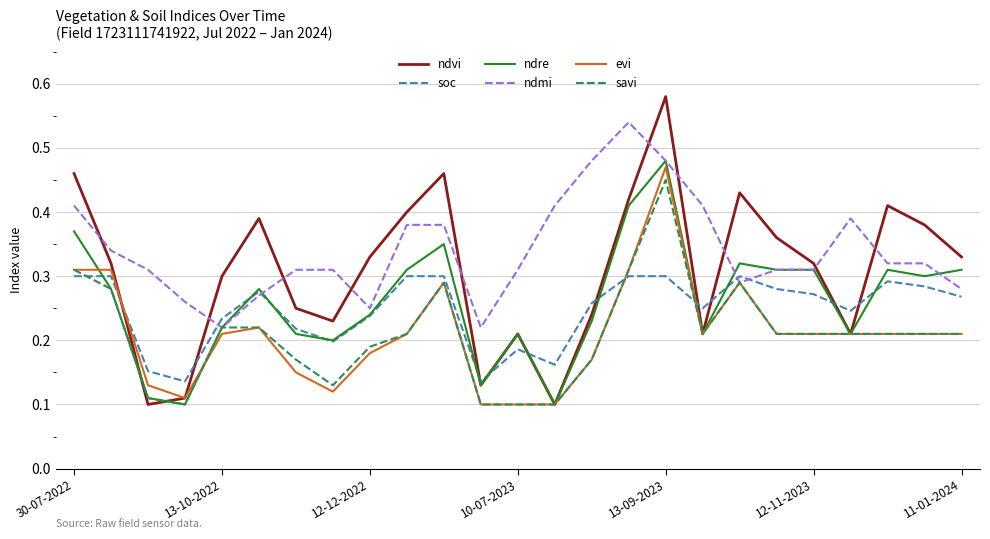

Which series has the largest range (max minus min)?

ndvi